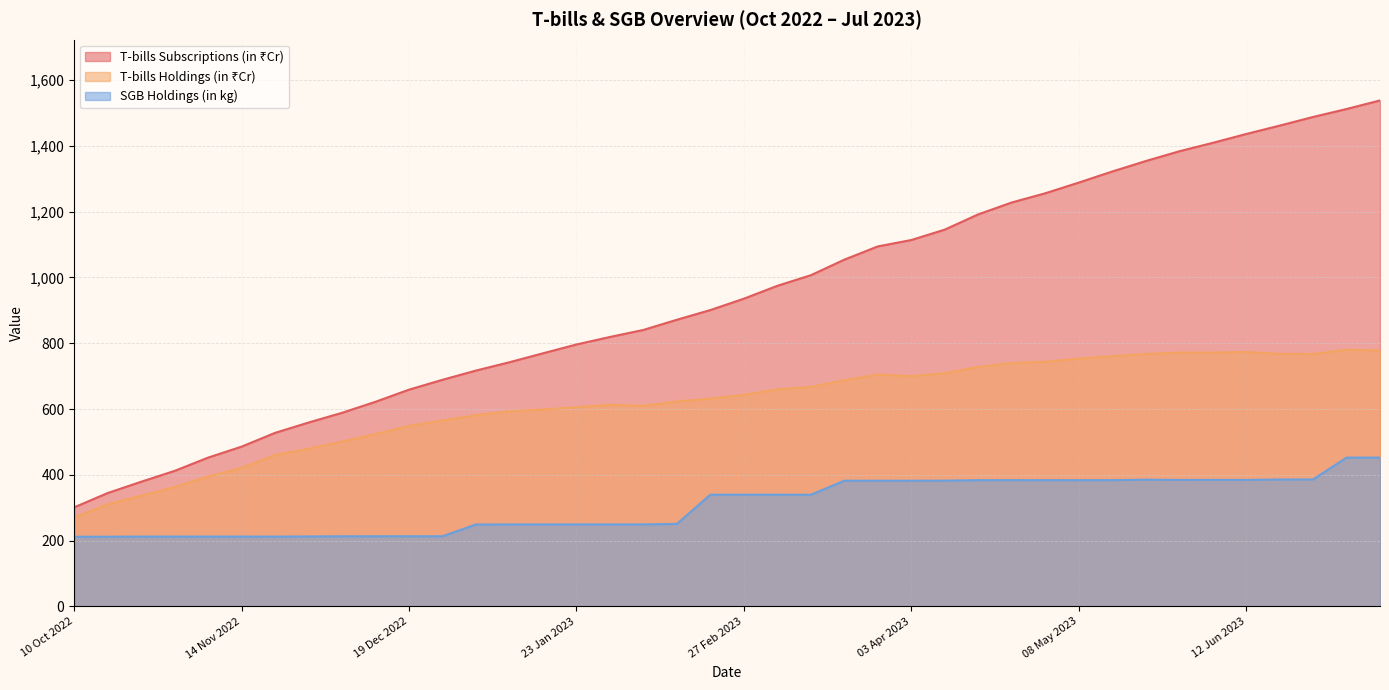

Rank the categories by SGB Holdings (in kg) value from lowest to highest.

17 Oct 2022, 10 Oct 2022, 21 Nov 2022, 25 Oct 2022, 31 Oct 2022, 14 Nov 2022, 07 Nov 2022, 28 Nov 2022, 05 Dec 2022, 12 Dec 2022, 19 Dec 2022, 26 Dec 2022, 02 Jan 2023, 16 Jan 2023, 23 Jan 2023, 30 Jan 2023, 06 Feb 2023, 09 Jan 2023, 13 Feb 2023, 13 Mar 2023, 20 Feb 2023, 27 Feb 2023, 06 Mar 2023, 27 Mar 2023, 03 Apr 2023, 20 Mar 2023, 10 Apr 2023, 17 Apr 2023, 01 May 2023, 08 May 2023, 15 May 2023, 25 Apr 2023, 29 May 2023, 12 Jun 2023, 05 Jun 2023, 22 May 2023, 19 Jun 2023, 26 Jun 2023, 03 Jul 2023, 10 Jul 2023